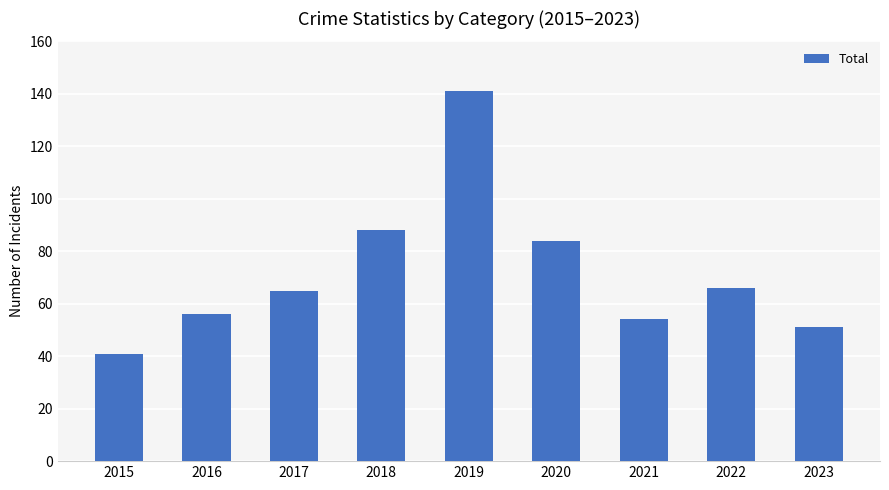

How many bars are there in total?

9